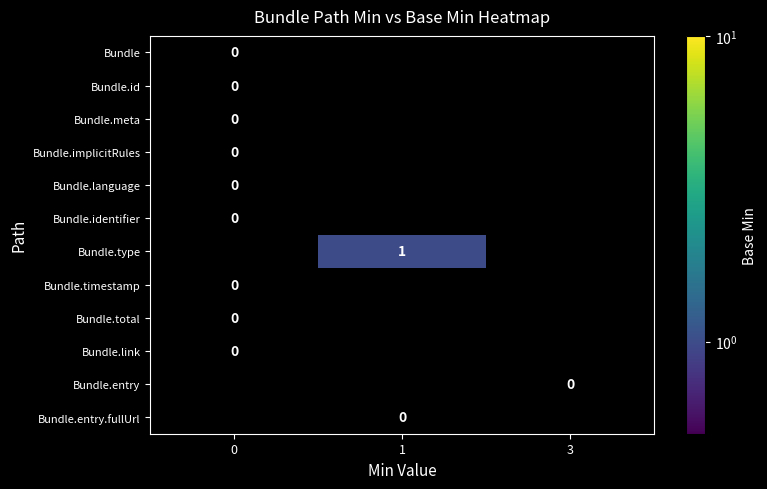

At how many categories does at least one series exceed 0?

1